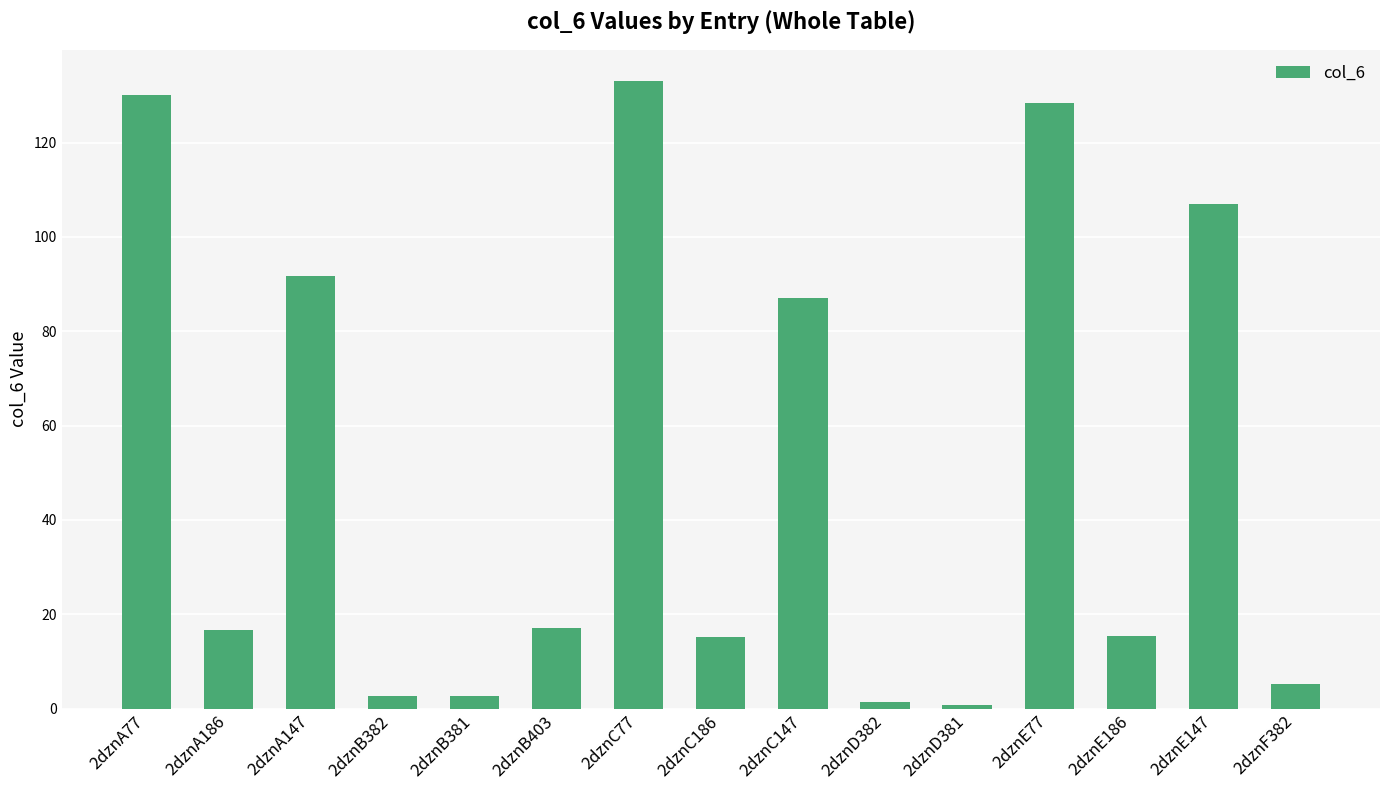

Is it true that the value at 2dznC186 is 15.2?

True